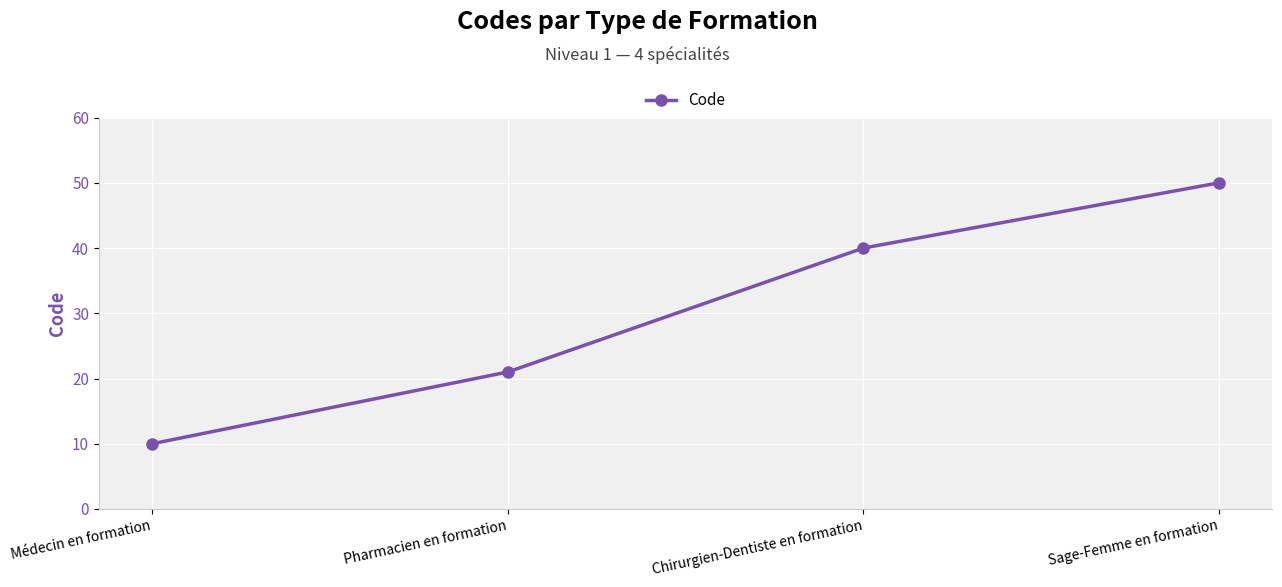

What is the difference between the maximum and minimum values?

40